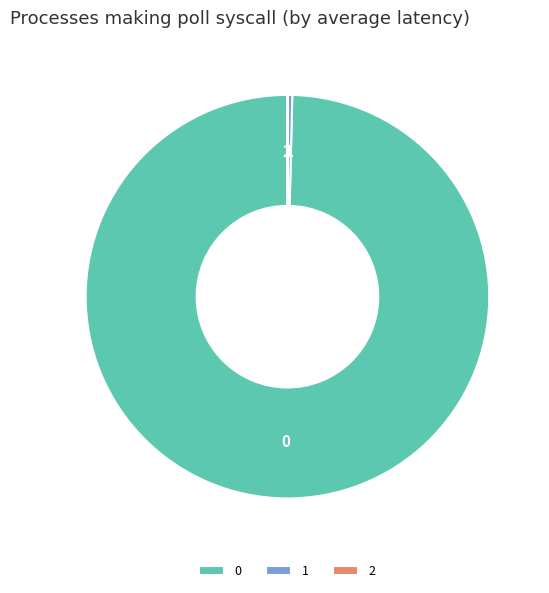

Is there a majority slice in this chart?

Yes